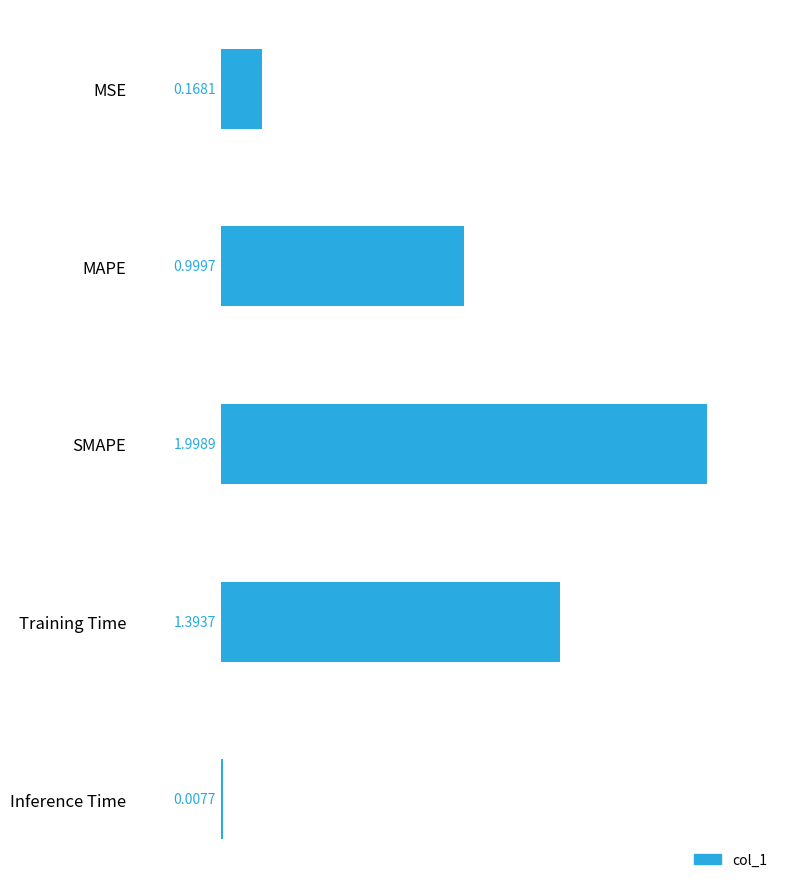

Are the bars horizontal?

Yes